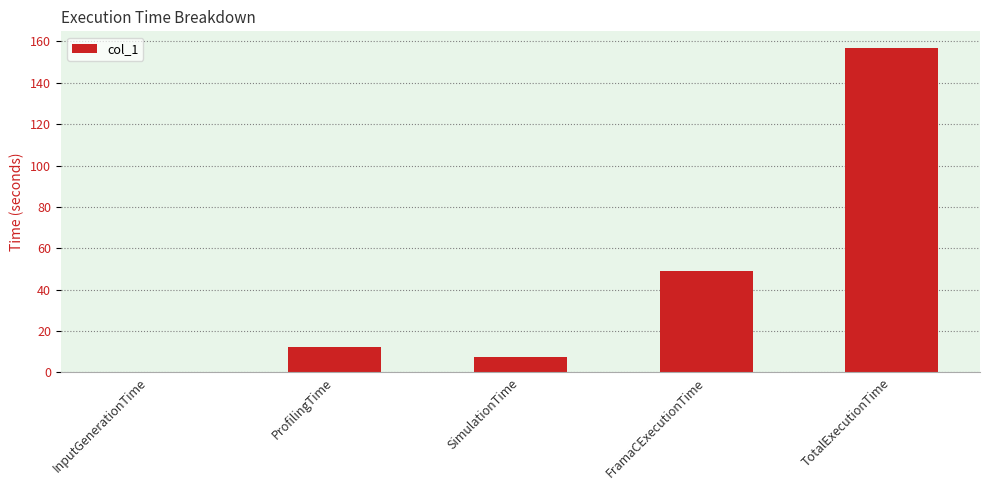

How many distinct data groups are displayed?

1